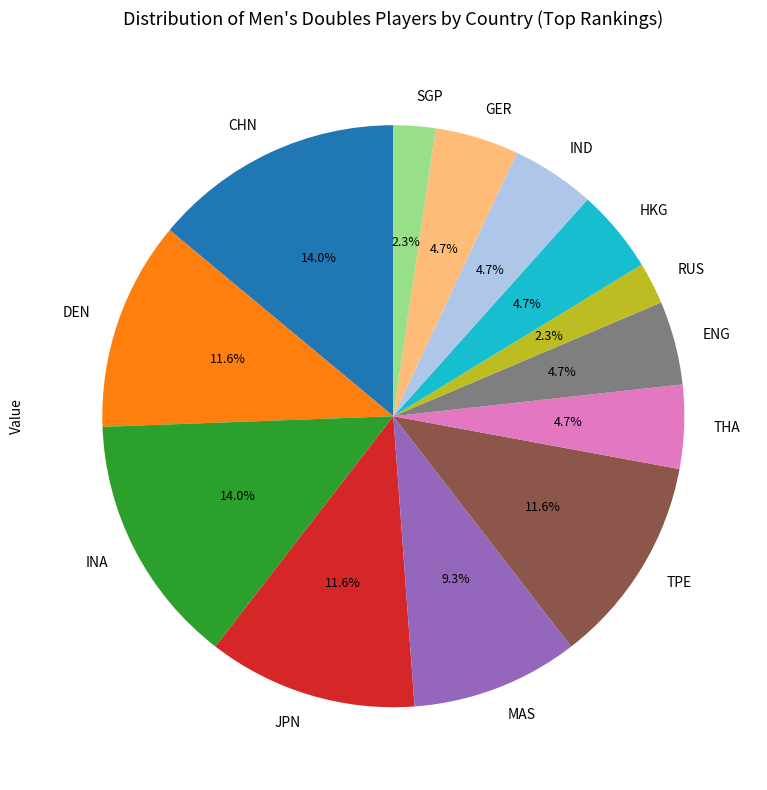

What is the ratio of the value at GER to the value at CHN?

0.3